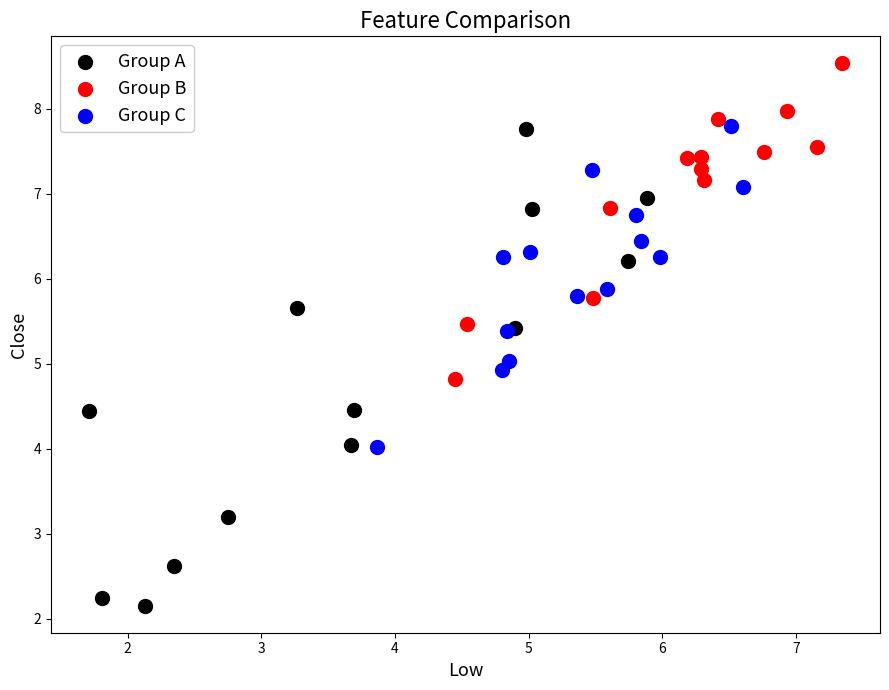

Which series reaches the maximum Y coordinate?

Group B